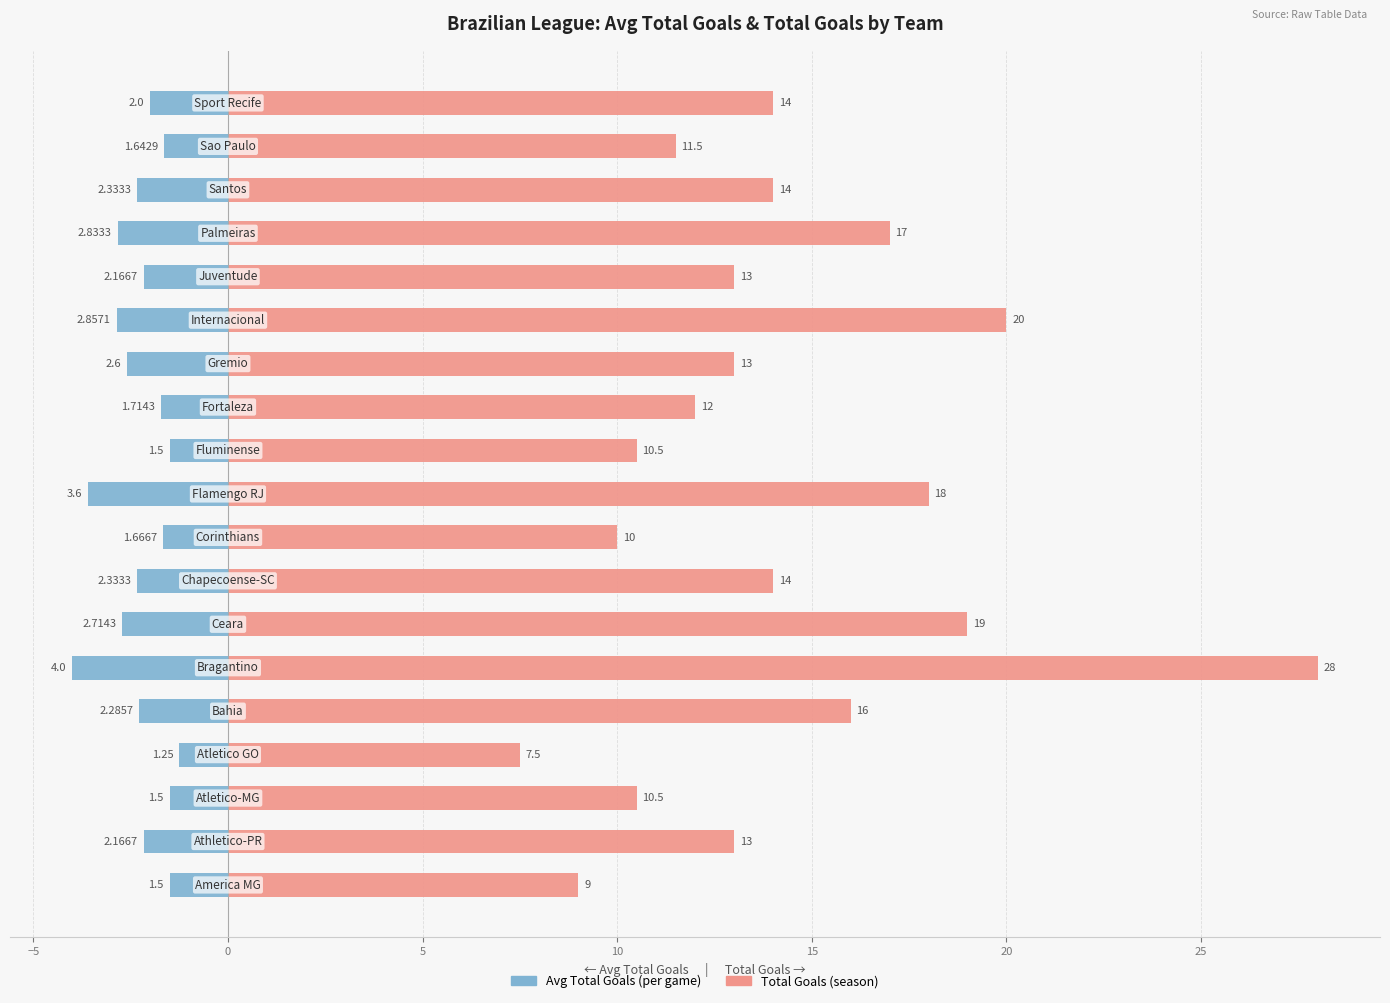

True or false: bra_avg_totalgoals has a value of -2.7 at 30.

False